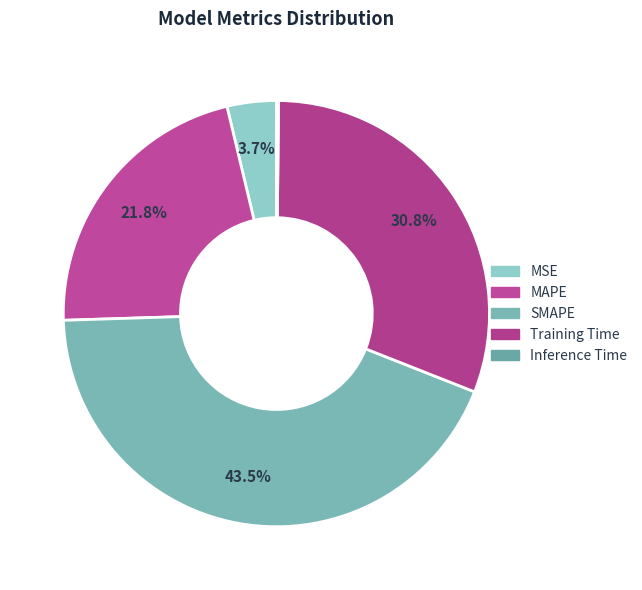

How many slices are in this pie chart?

5